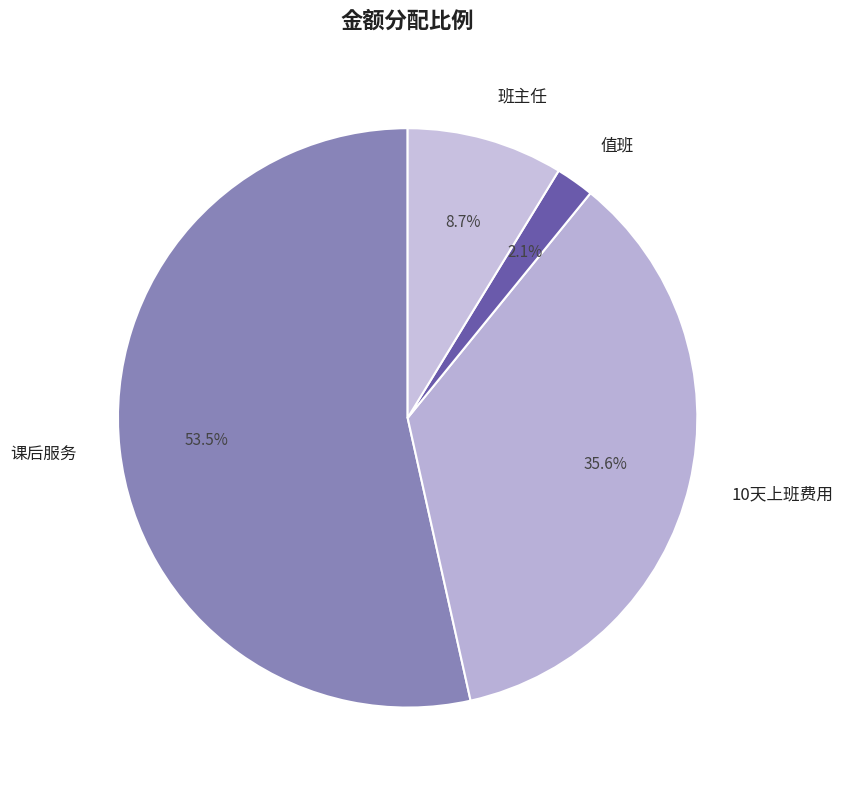

Rank the categories by value from highest to lowest.

课后服务, 10天上班费用, 班主任, 值班